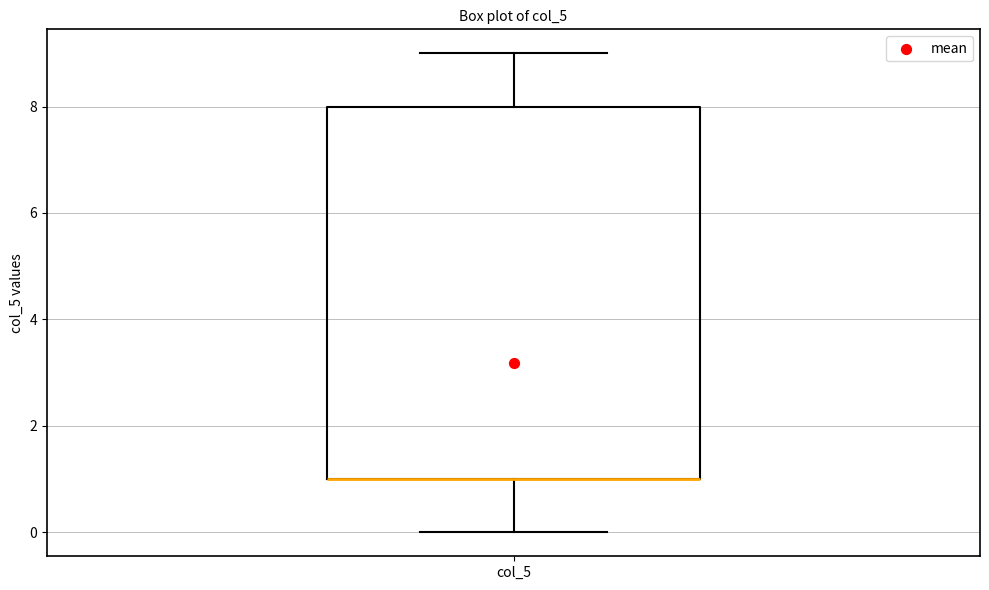

Where is the upper edge of the box for col_5 on the y-axis? The values are not printed on the chart, so give them approximately, as read against the axis.

8